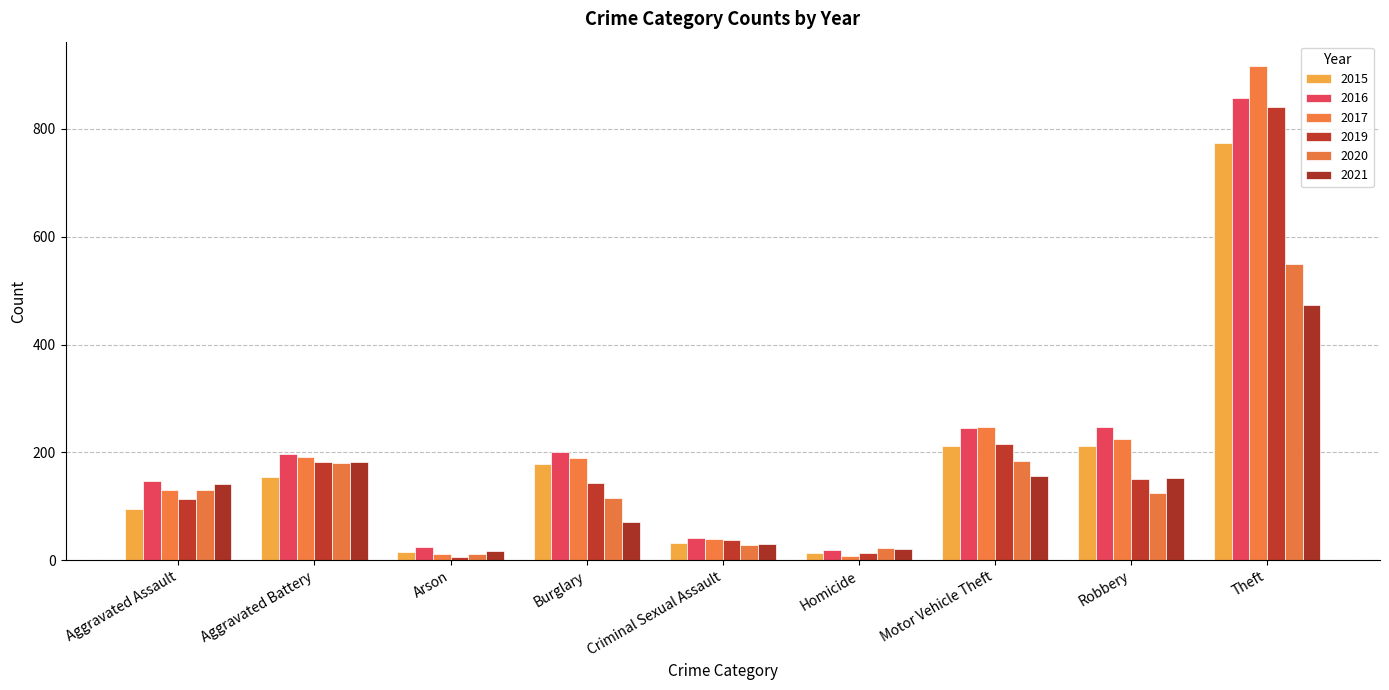

At which label does 2016 first exceed 196?

Burglary